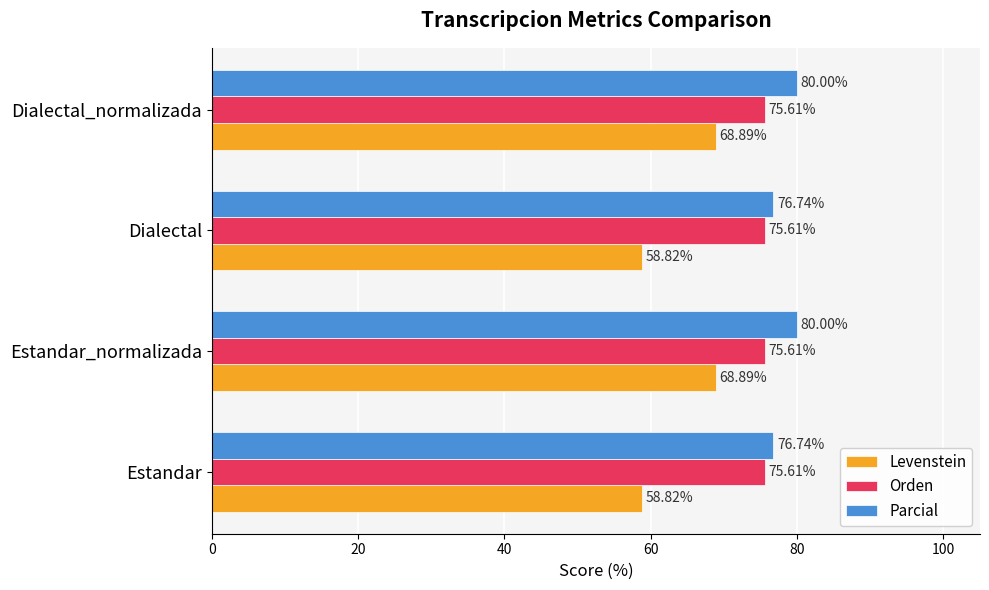

How many Parcial values are between 76 and 80?

4